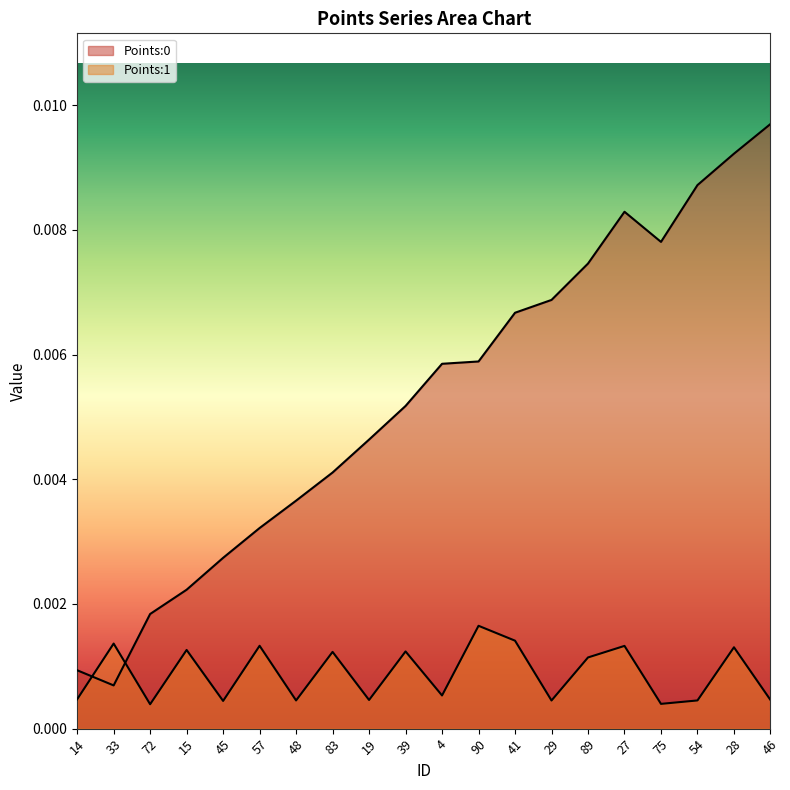

True or false: Points:1 has more than 0 interior local peaks.

True